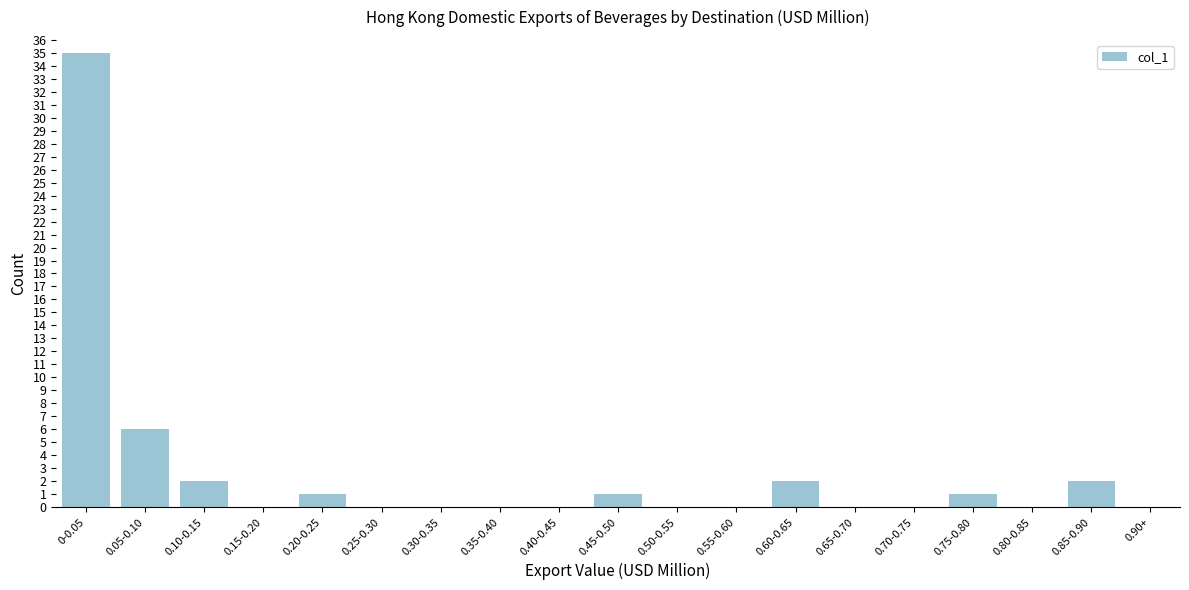

Reading left to right, what are all the values shown in this chart?

0-0.05=35	0.05-0.10=6	0.10-0.15=2	0.15-0.20=0	0.20-0.25=1	0.25-0.30=0	0.30-0.35=0	0.35-0.40=0	0.40-0.45=0	0.45-0.50=1	0.50-0.55=0	0.55-0.60=0	0.60-0.65=2	0.65-0.70=0	0.70-0.75=0	0.75-0.80=1	0.80-0.85=0	0.85-0.90=2	0.90+=0